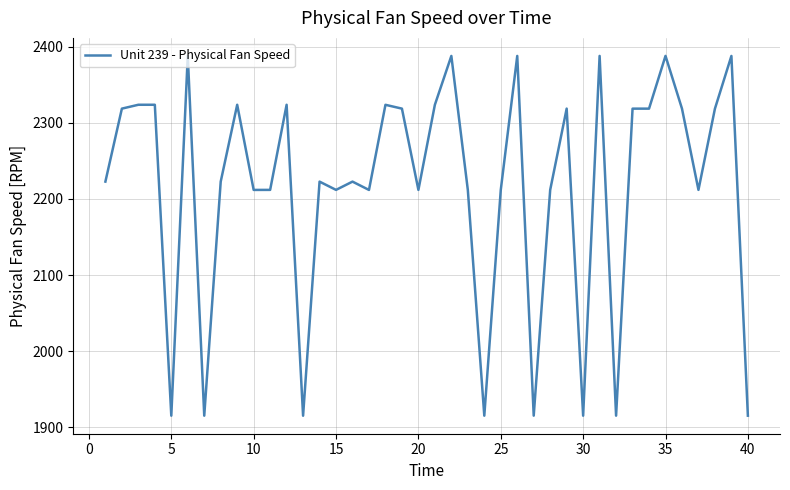

Does the chart display data point markers on the line(s)?

No